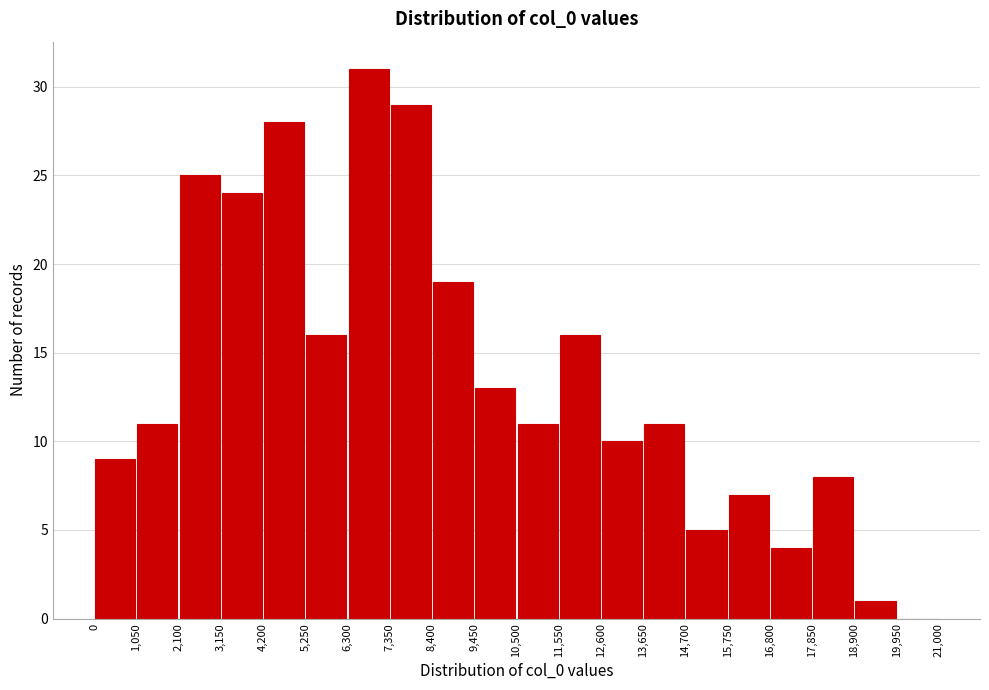

Reading left to right, transcribe this chart: for each bar, give the range it covers on the x-axis and its height. The values are not printed on the chart, so give them approximately, as read against the axis.

0 to 1,050: 9
1,050 to 2,100: 11
2,100 to 3,150: 25
3,150 to 4,200: 24
4,200 to 5,250: 28
5,250 to 6,300: 16
6,300 to 7,350: 31
7,350 to 8,400: 29
8,400 to 9,450: 19
9,450 to 10,500: 13
10,500 to 11,550: 11
11,550 to 12,600: 16
12,600 to 13,650: 10
13,650 to 14,700: 11
14,700 to 15,750: 5
15,750 to 16,800: 7
16,800 to 17,850: 4
17,850 to 18,900: 8
18,900 to 19,950: 1
19,950 to 21,000: 0